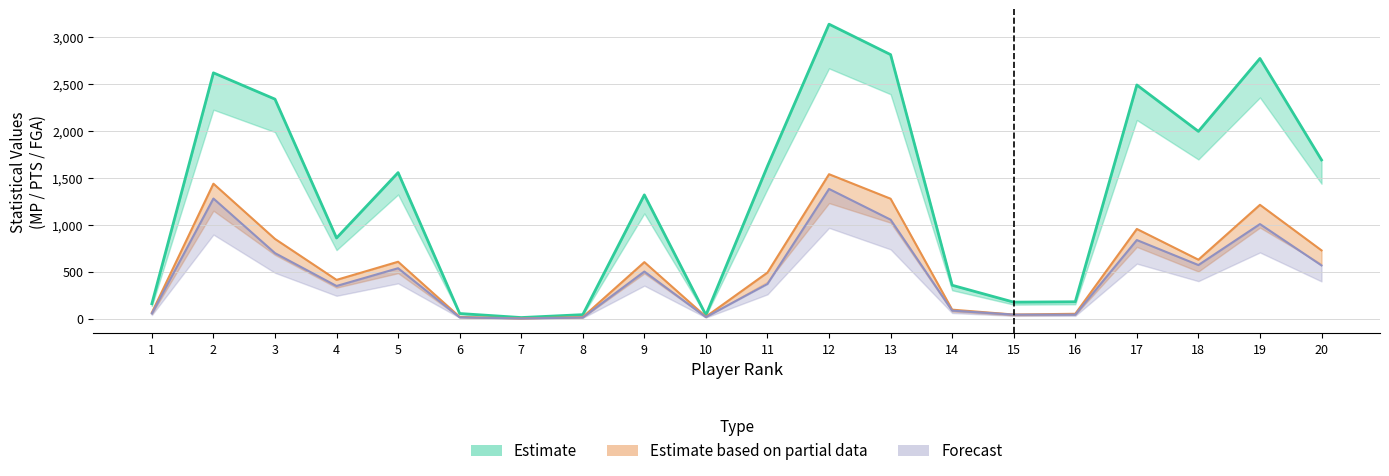

At which label does MP first exceed 1555?

2